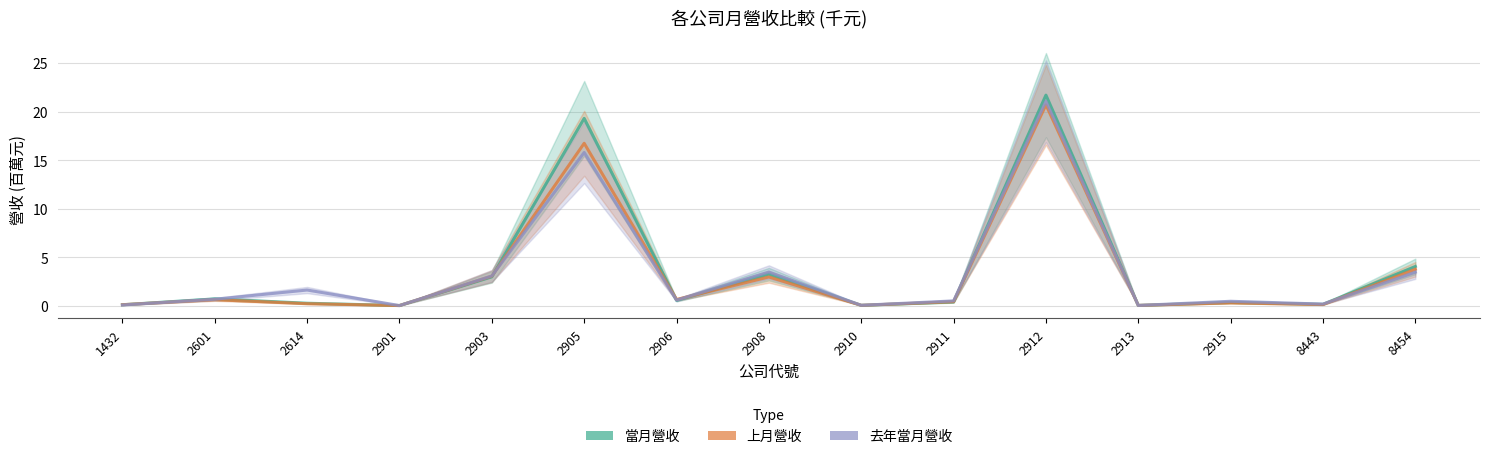

Which category has the highest value across all series?

2912